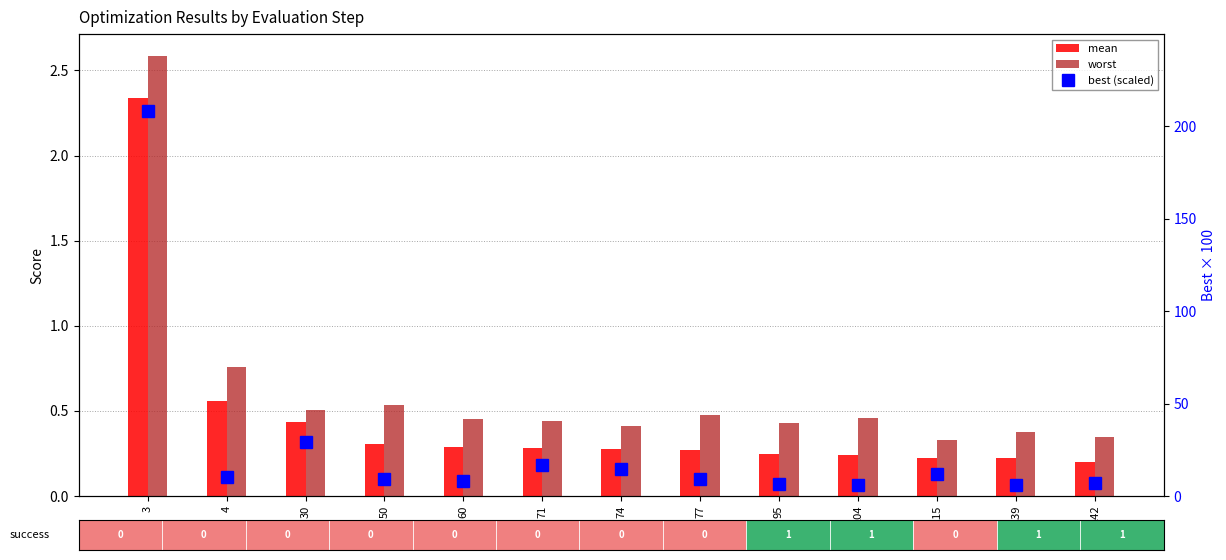

Which series has the widest spread of values?

best (scaled)